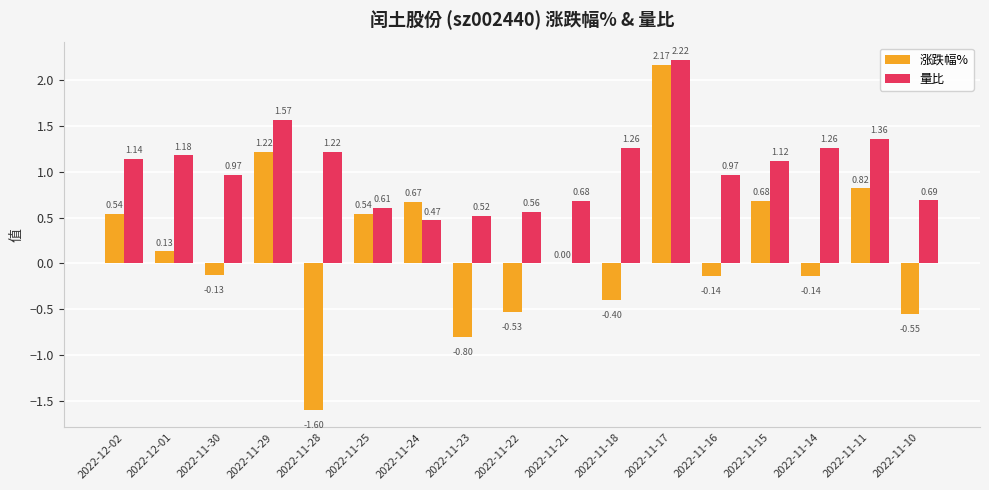

How many data points in 量比 are above 1?

9